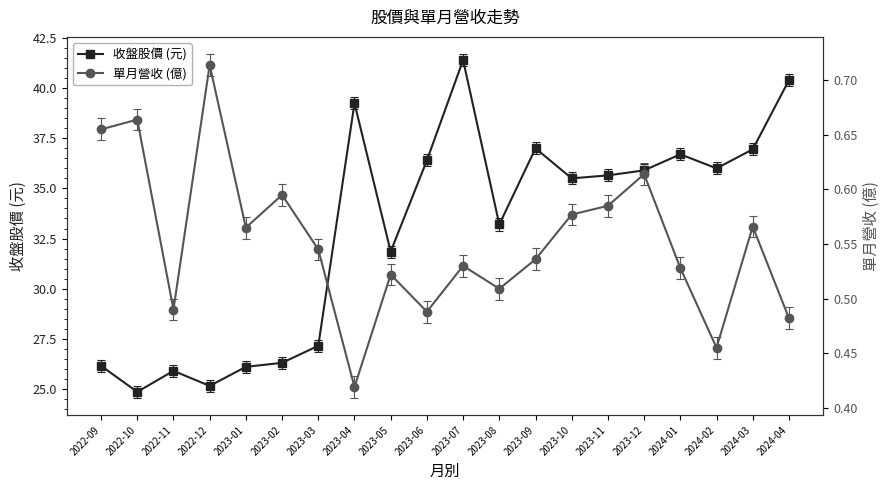

Which label corresponds to the smallest value in the chart?

2023-04